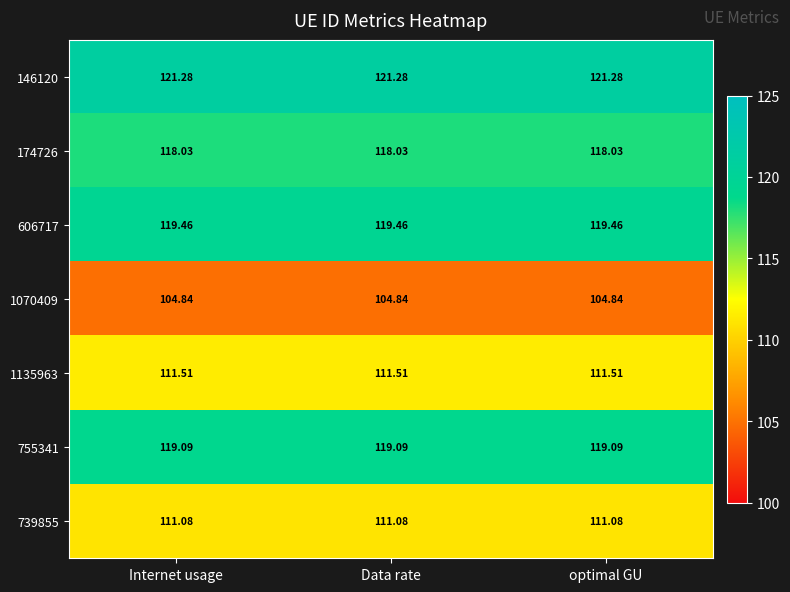

Is the value of 739855 at Internet usage greater than the value of 1070409 at optimal GU?

Yes